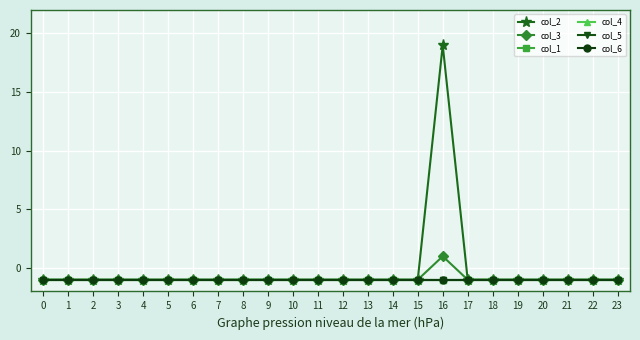

Is the value of col_3 at 0 greater than the value of col_6 at 6?

No